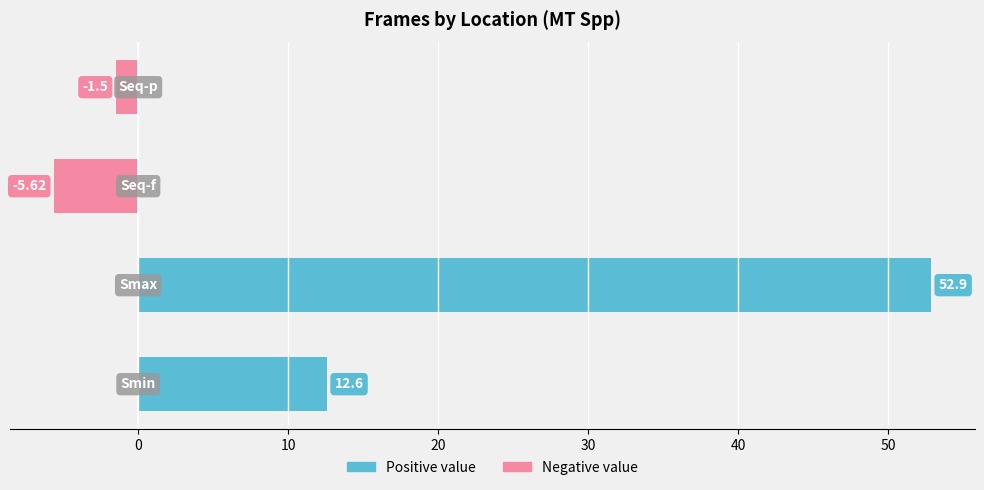

Are the bars horizontal?

Yes